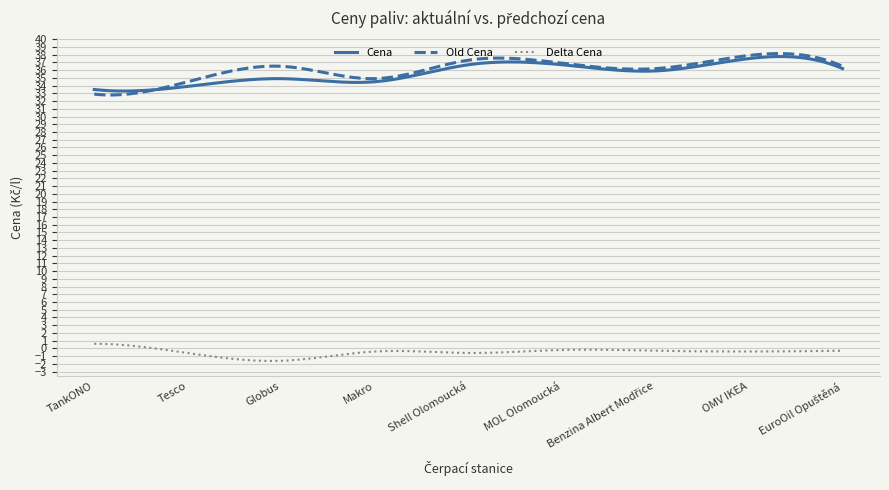

Does the chart have visible grid lines?

Yes